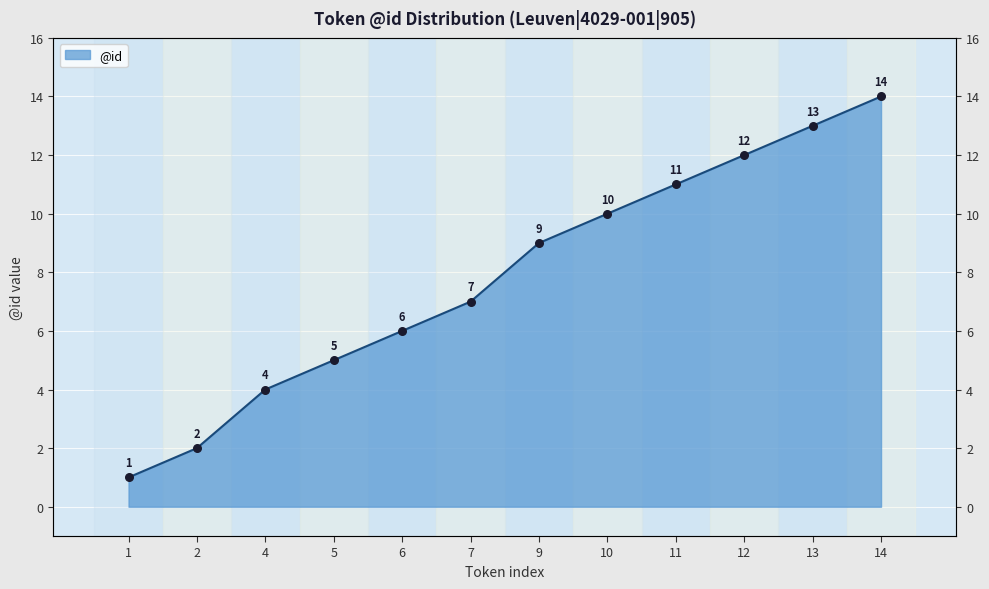

What is the change in value from 6 to 9?

+3